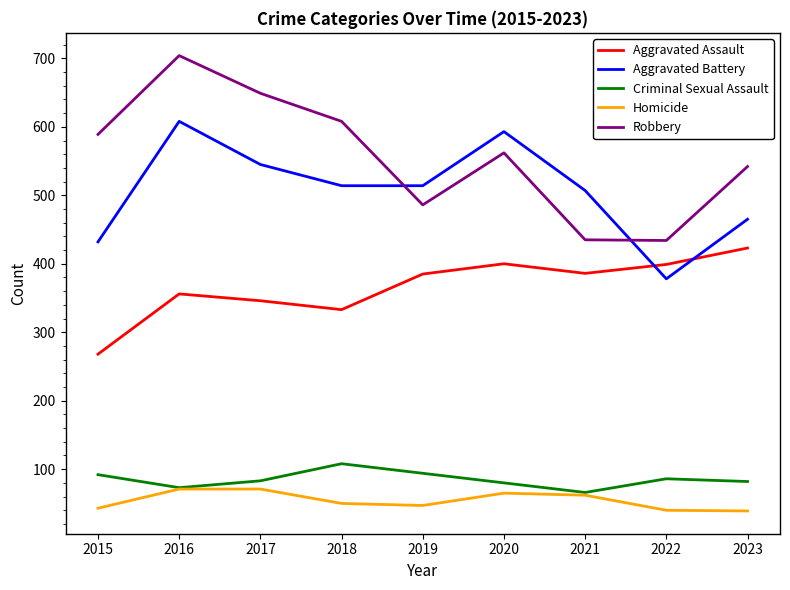

Which series has the widest spread of values?

Robbery